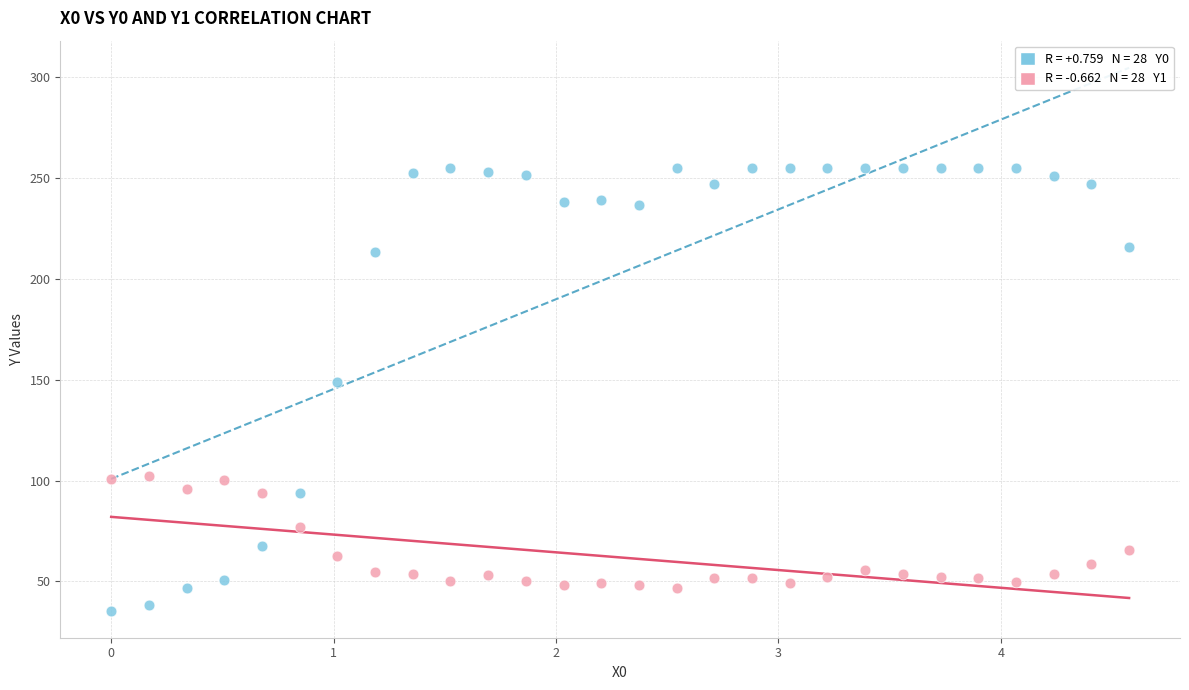

Across all data points, what is the range of X values (max minus min)?

4.6